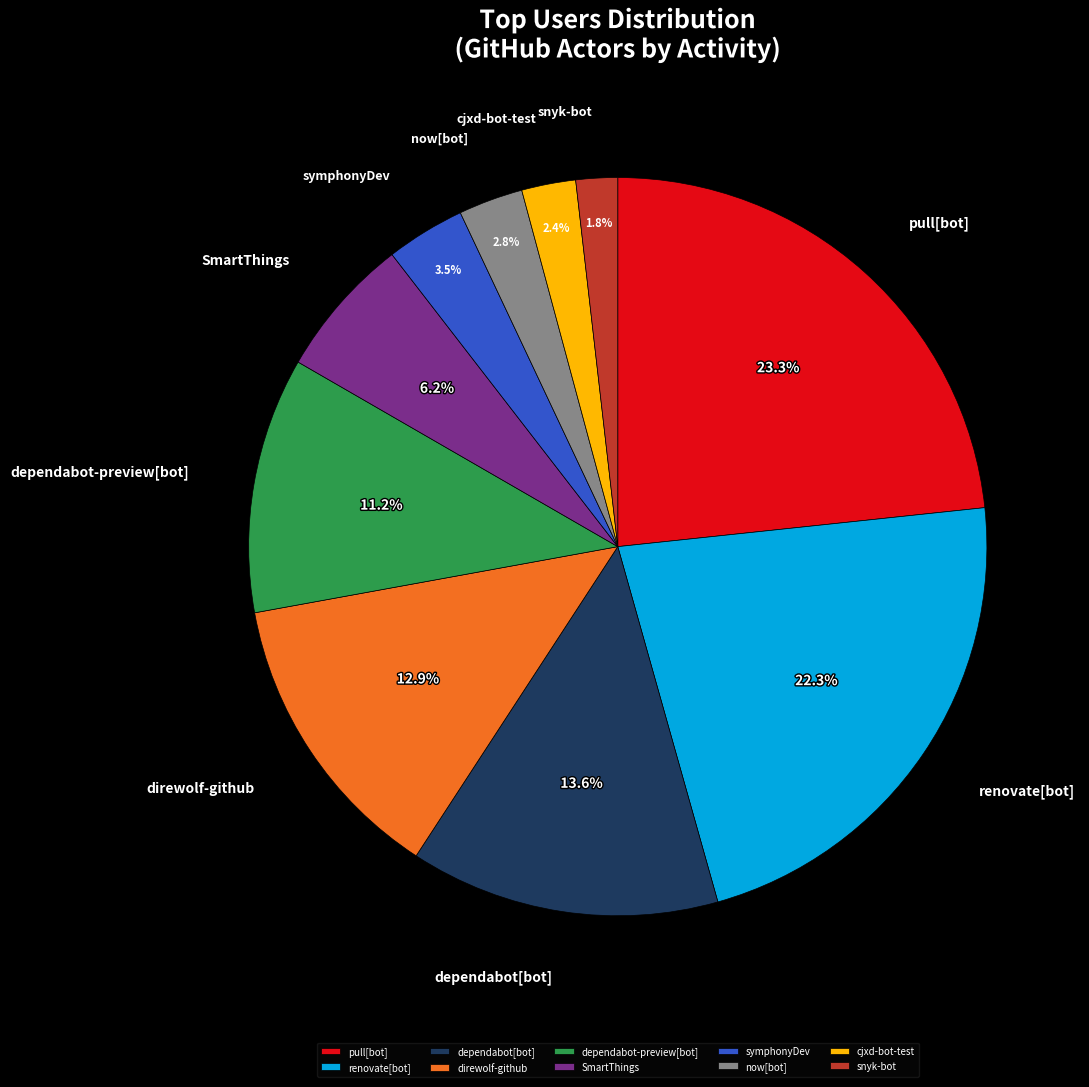

Is the sum of pull[bot] and cjxd-bot-test greater than half?

No